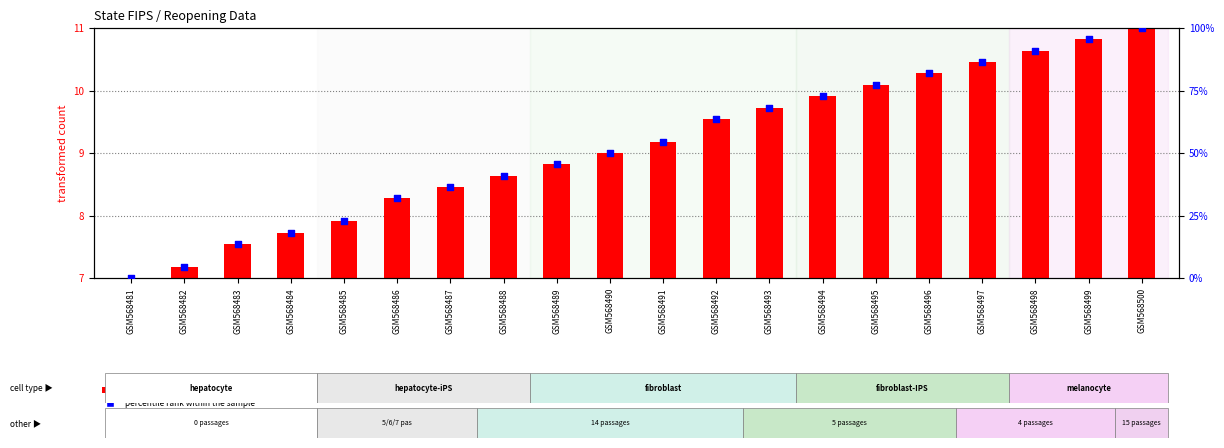

Which series reaches the maximum Y coordinate?

percentile rank within the sample